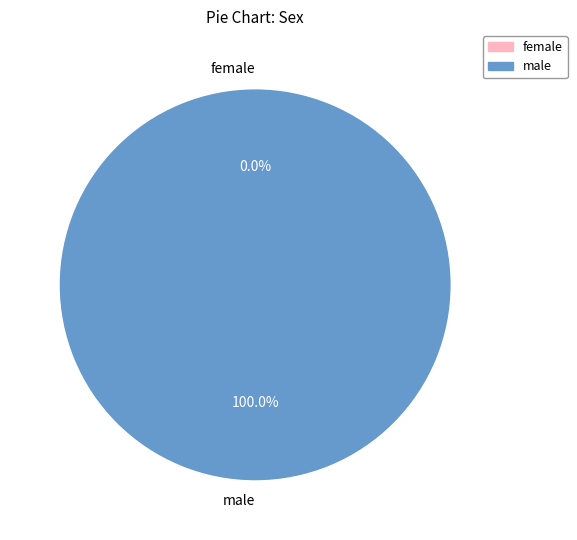

Does any single category account for the majority?

Yes